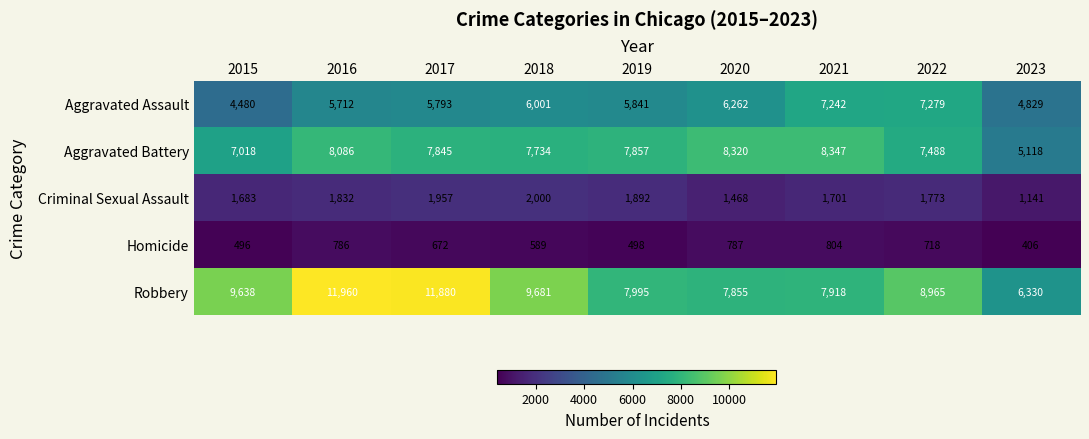

What is the difference between the second highest and minimum values in the Aggravated Assault series?

2762